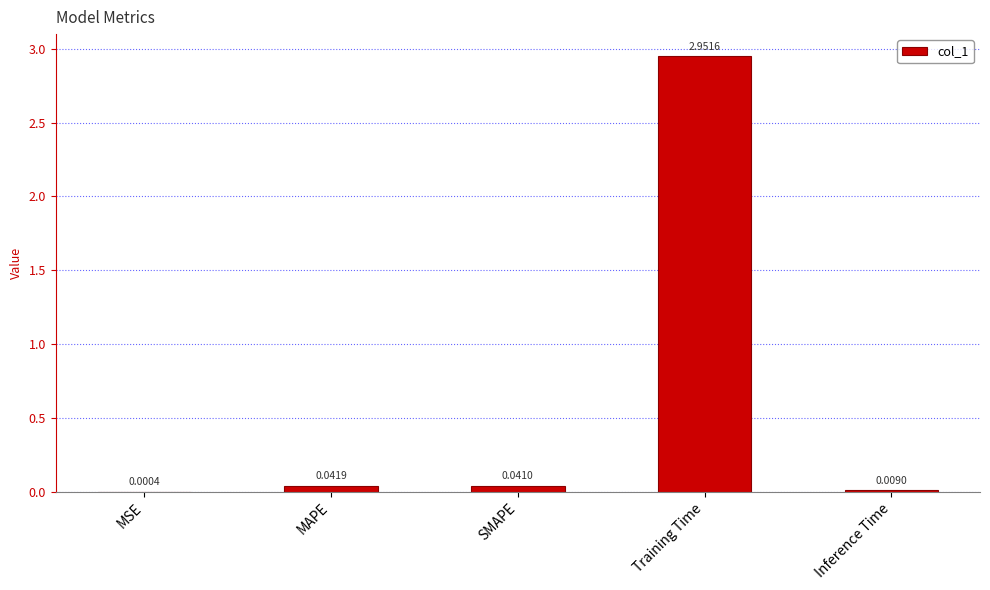

Between Training Time and MSE, which is larger?

Training Time